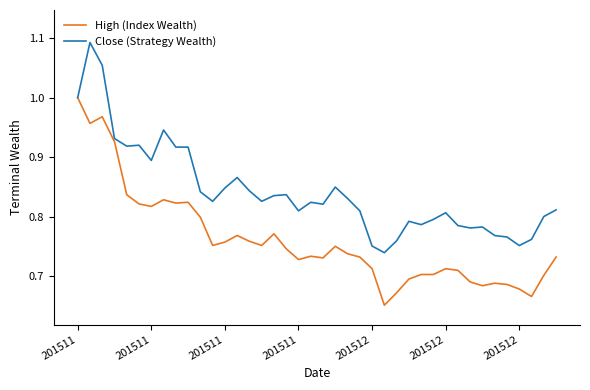

Which series has the largest total across all categories?

Close (Strategy Wealth)